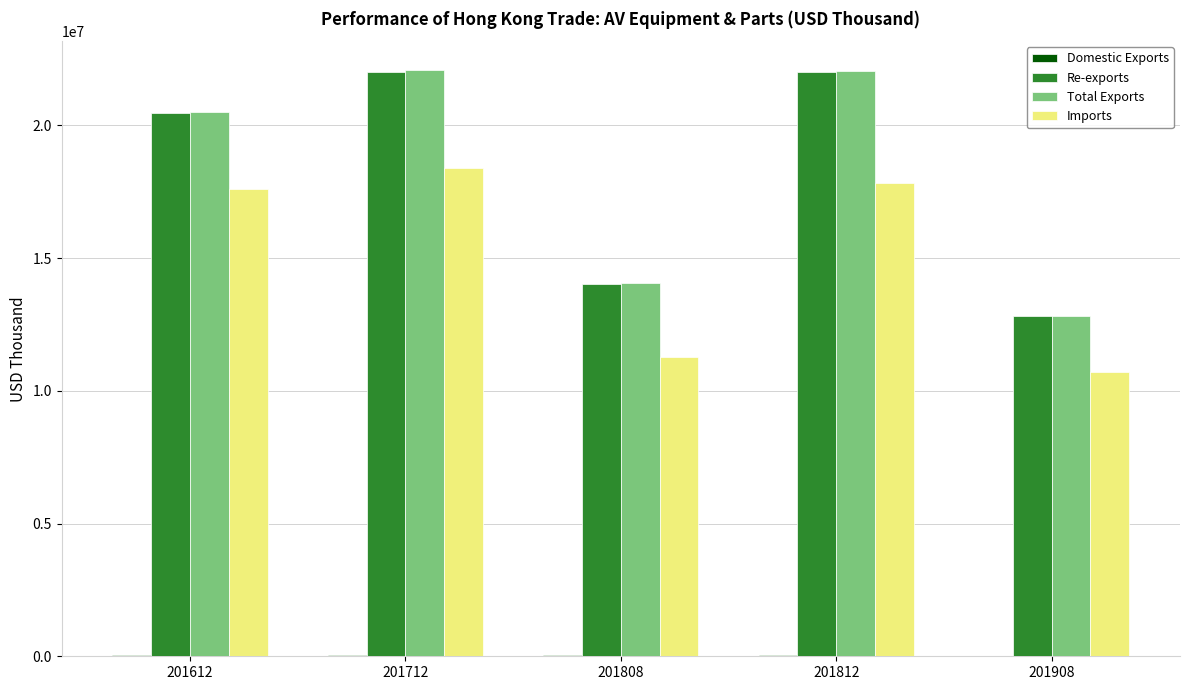

Is the value of Total Exports at 201612 greater than the value of Imports at 201612?

Yes